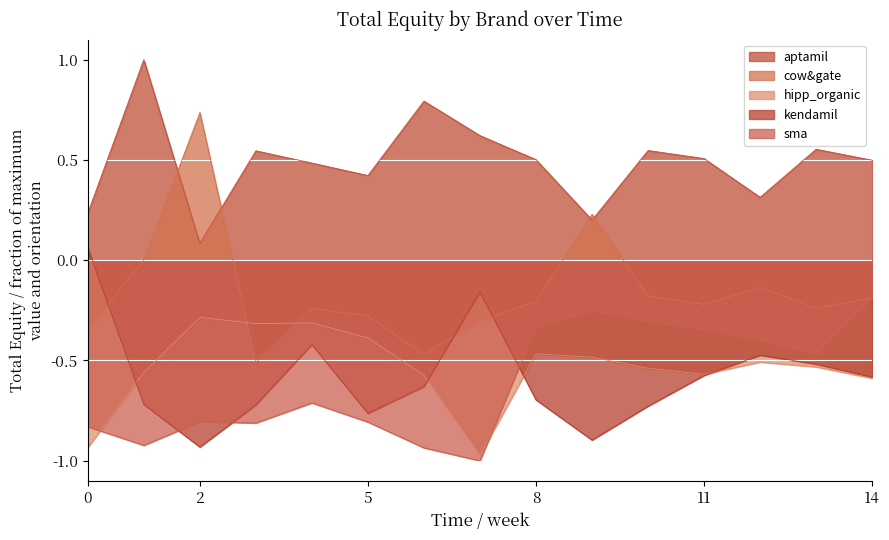

True or false: cow&gate and kendamil cross at least once.

True